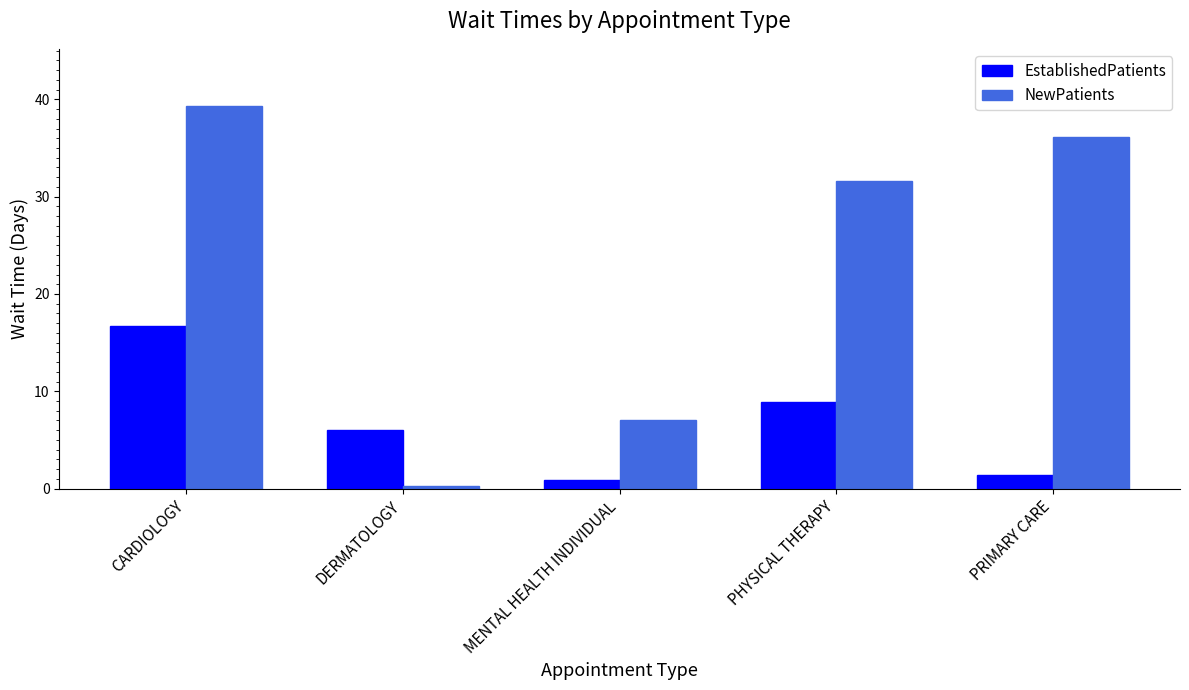

Which series has the largest total across all categories?

NewPatients